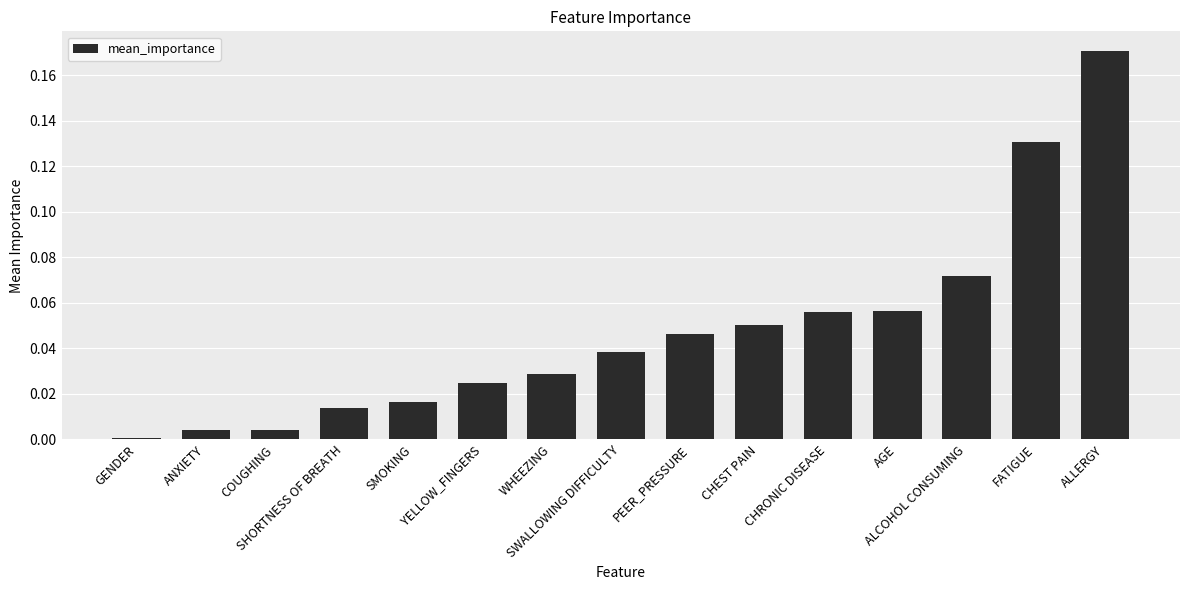

What is the sum of all values?

0.7